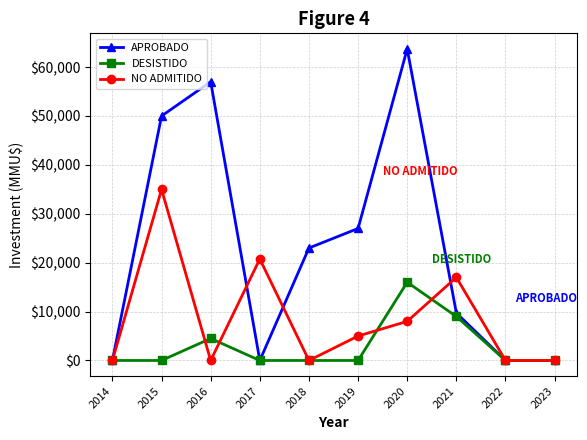

Which label corresponds to the largest value in the chart?

2020